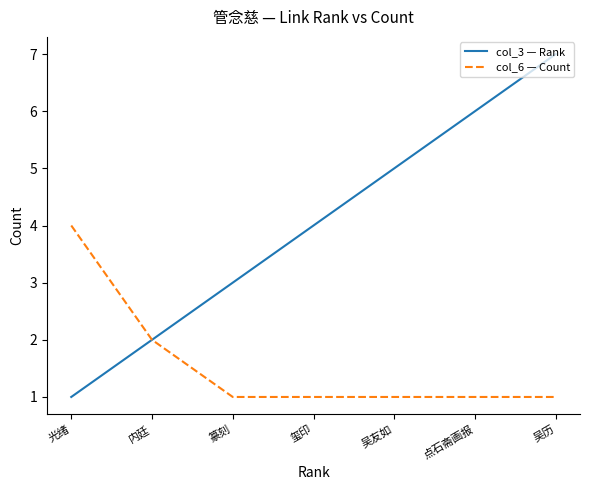

Reading left to right, list all the values displayed in this chart.

col_3 — Rank: 光绪=1	内廷=2	篆刻=3	玺印=4	吴友如=5	点石斋画报=6	吴历=7
col_6 — Count: 光绪=4	内廷=2	篆刻=1	玺印=1	吴友如=1	点石斋画报=1	吴历=1